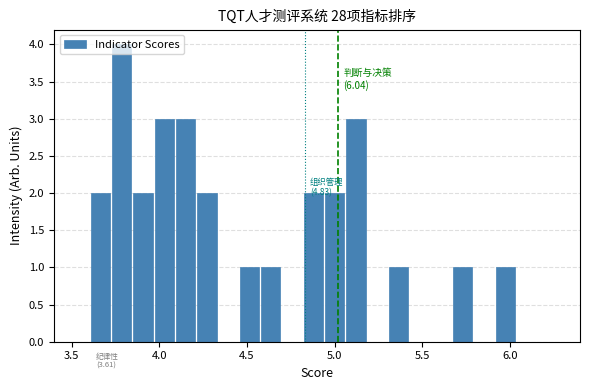

Around what value on the x-axis is the tallest bar? Give the approximate position of its centre, as read against the axis.

3.80